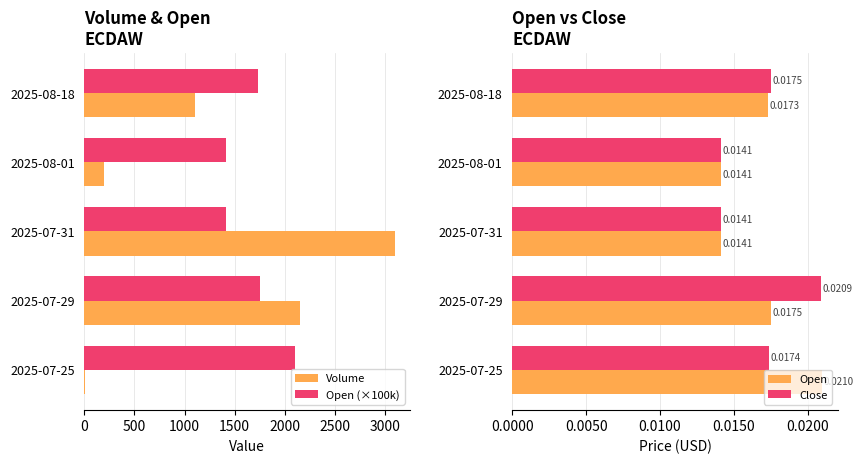

List the series in order of their peak value, lowest first.

Close, Open, Open (×100k), Volume